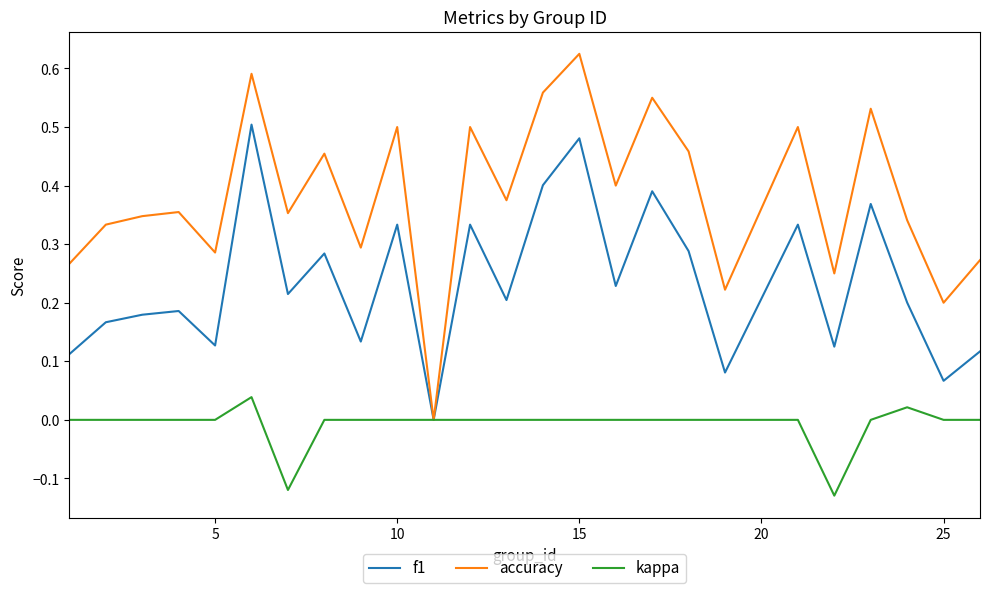

Which series has the widest spread of values?

accuracy